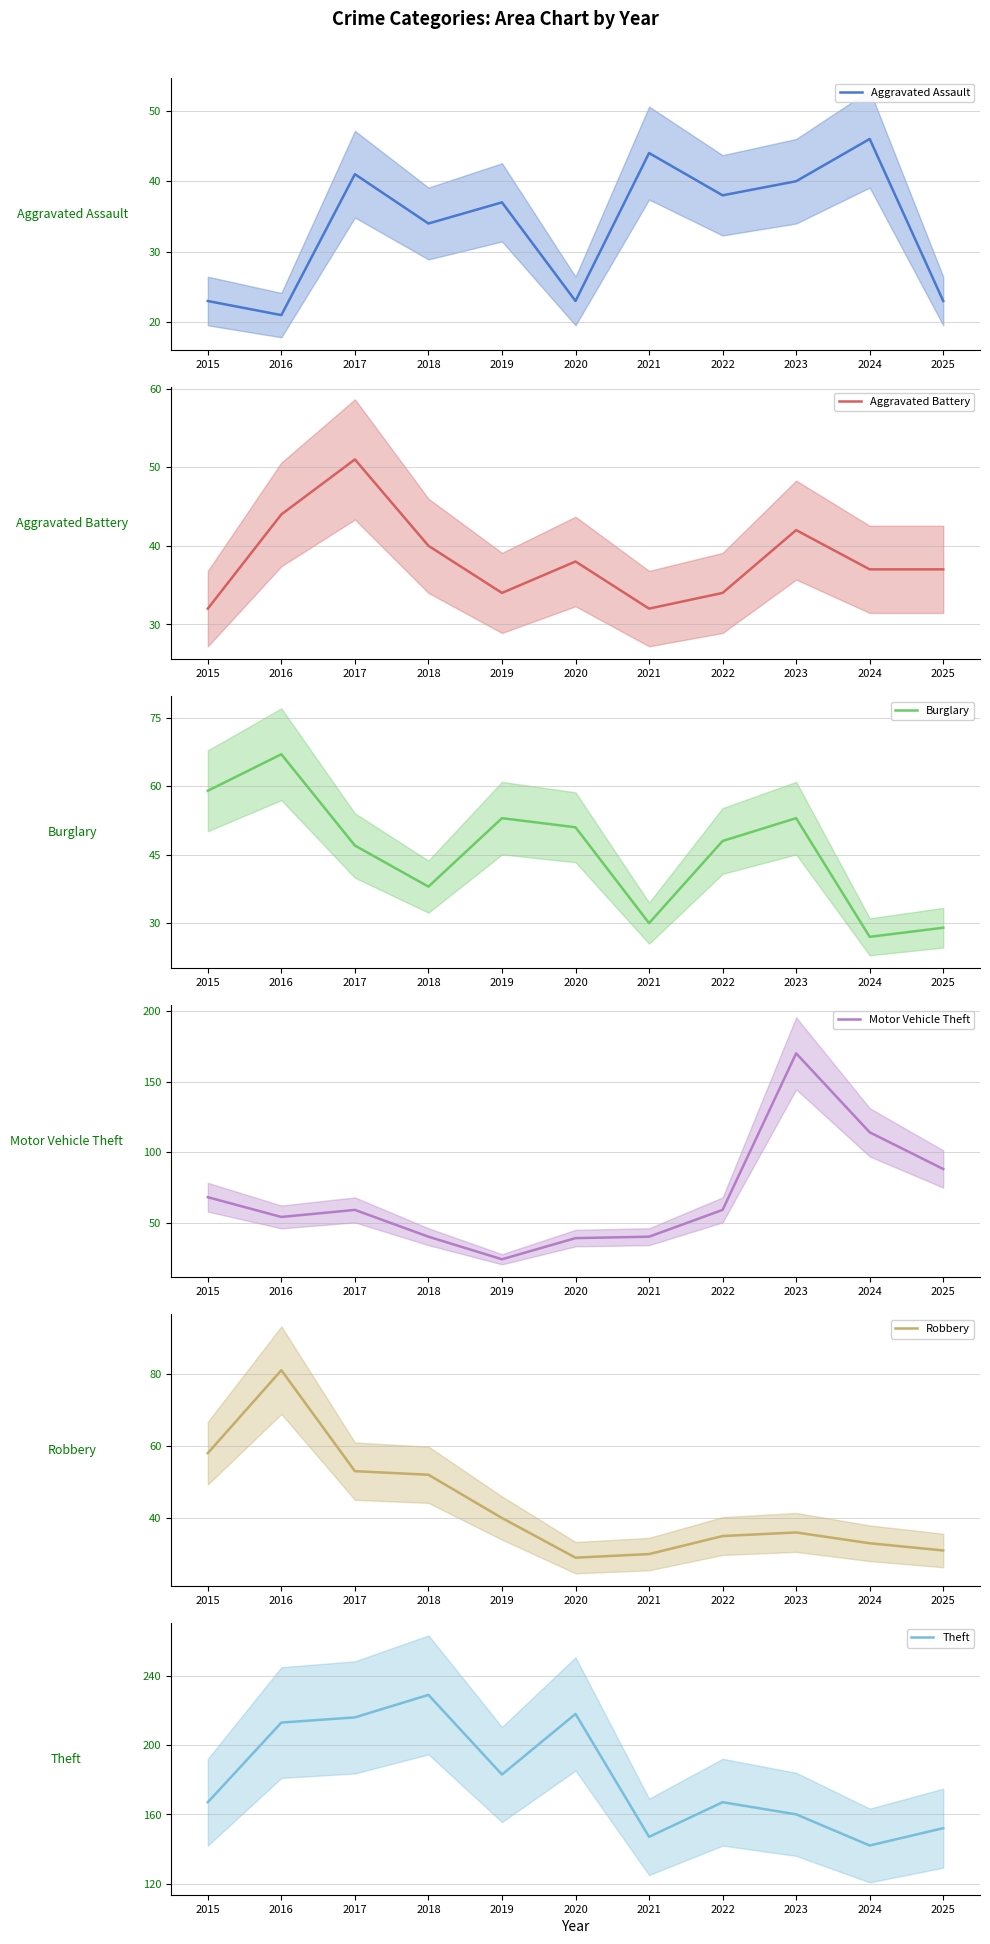

Which series ends up on top after the final intersection of Aggravated Battery and Motor Vehicle Theft?

Motor Vehicle Theft